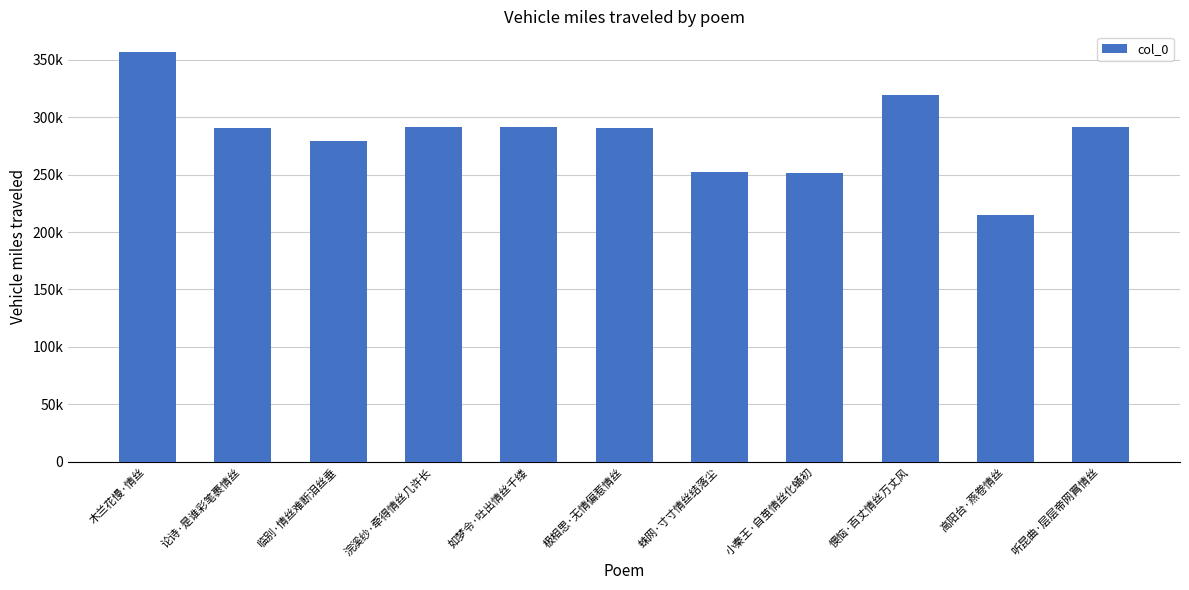

Reading left to right, transcribe all the data shown in this chart.

356946	290177	279392	291559	291376	290985	251887	251725	319536	214532	291813